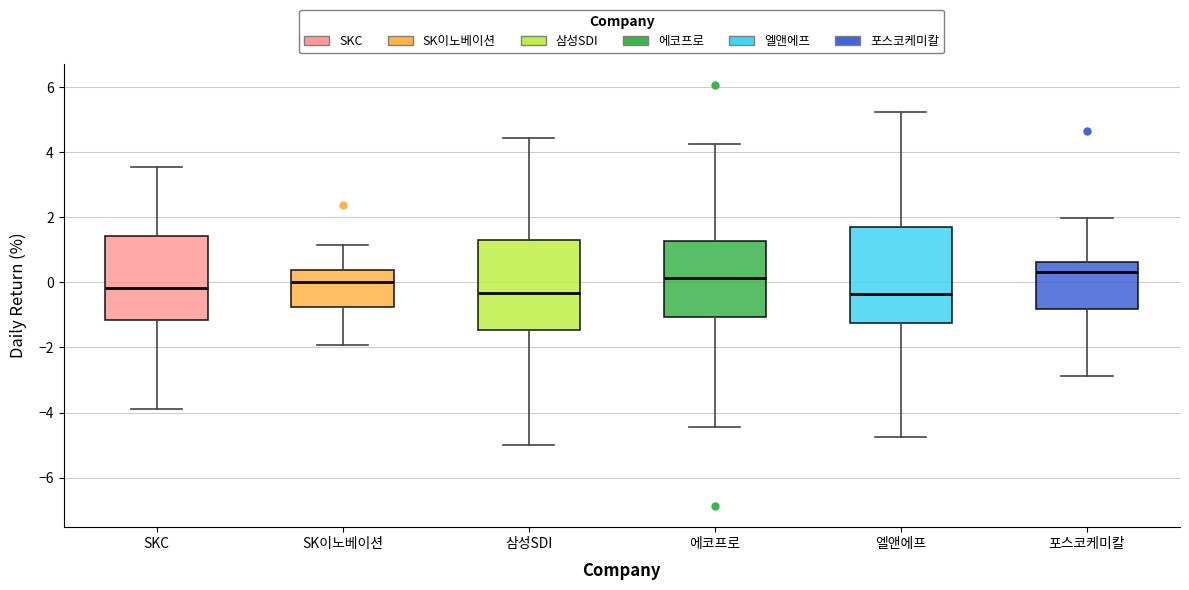

Where is the upper edge of the box for 에코프로 on the y-axis? The values are not printed on the chart, so give them approximately, as read against the axis.

1.2